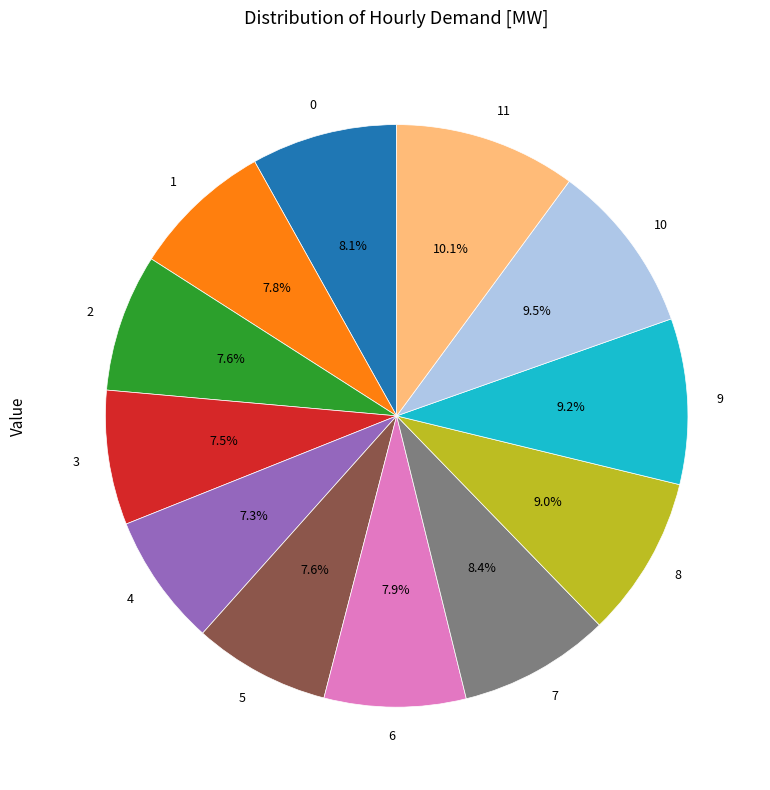

To the nearest percent, what portion does 1 represent?

8%